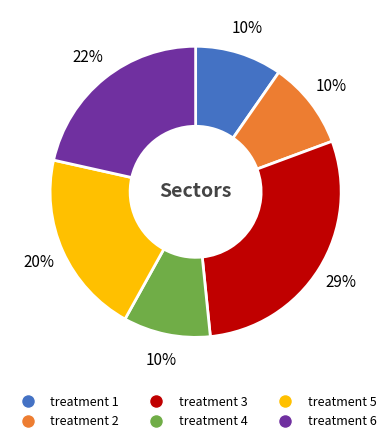

To the nearest percent, what is the difference between the largest and smallest slice percentages?

19%